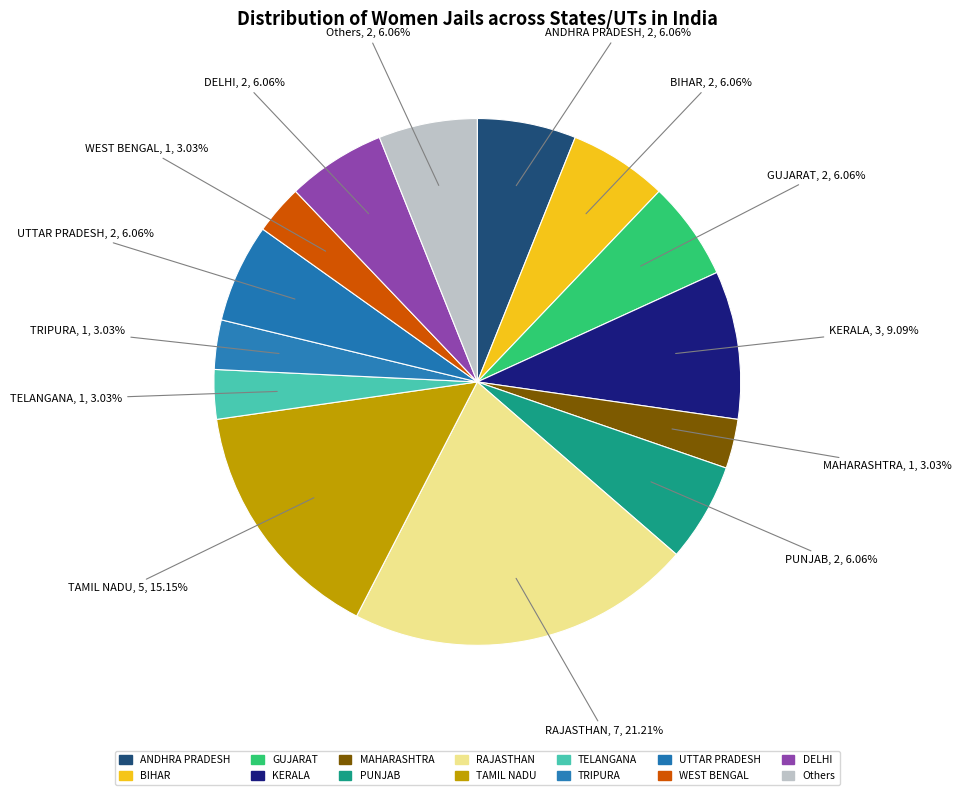

What percentage is the TRIPURA slice, to the nearest percent?

3%